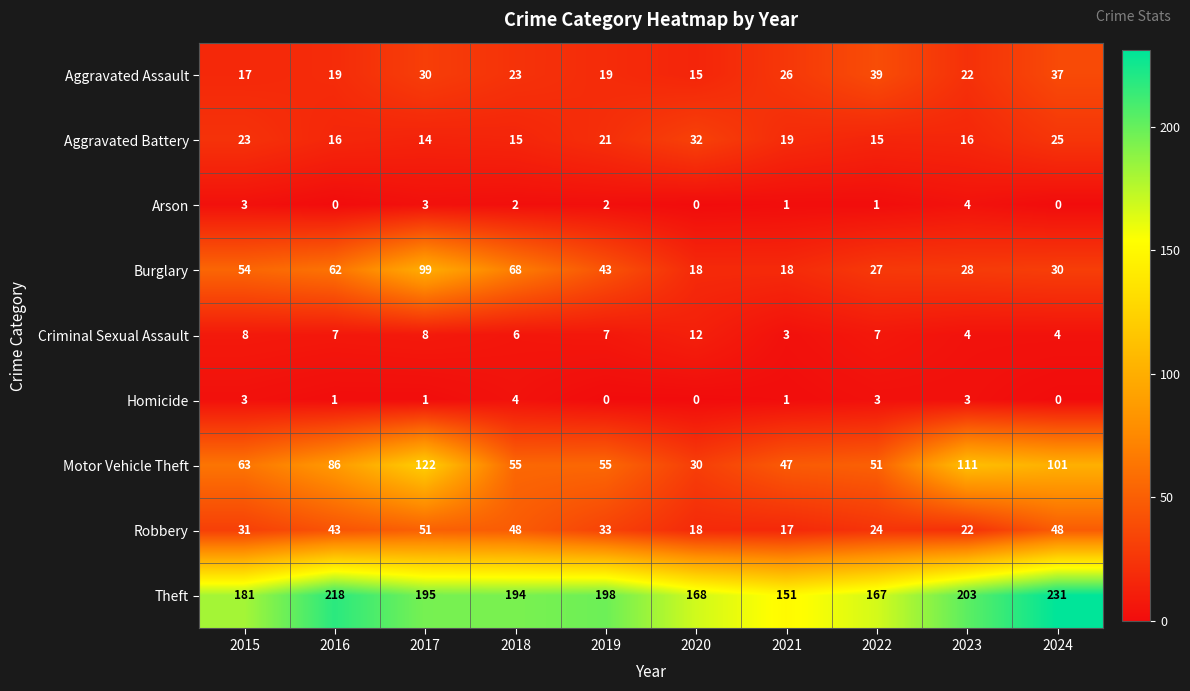

What is the greatest value displayed?

231